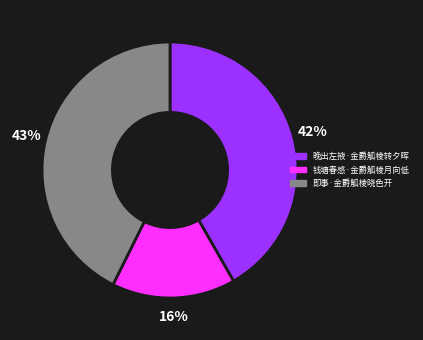

True or false: 钱塘春感·金爵觚棱月向低 accounts for 16% of the total.

True